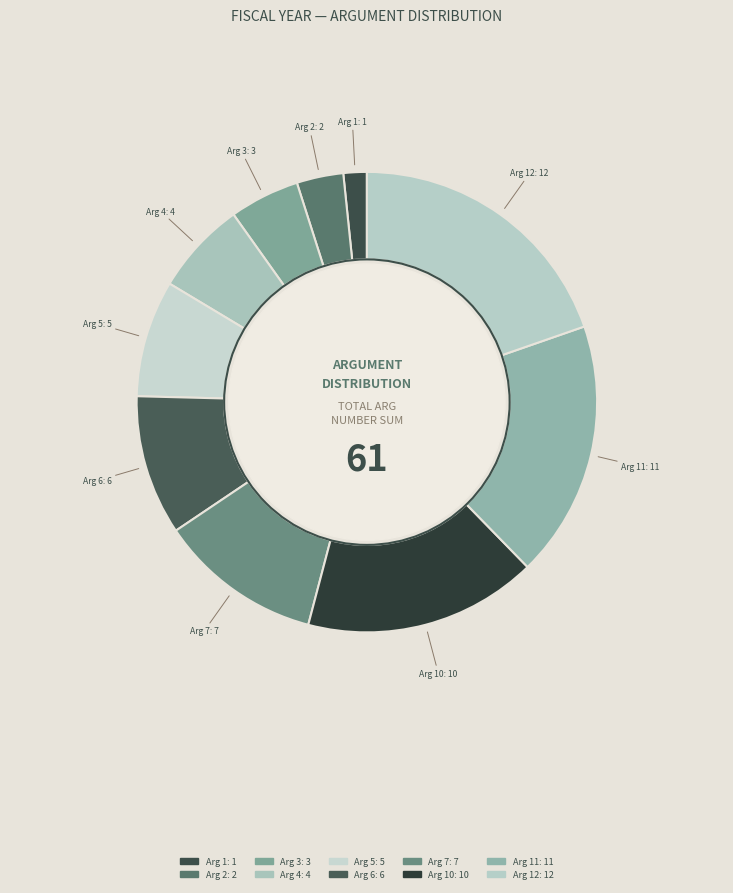

True or false: Arg 11: 11 accounts for 26% of the total.

False